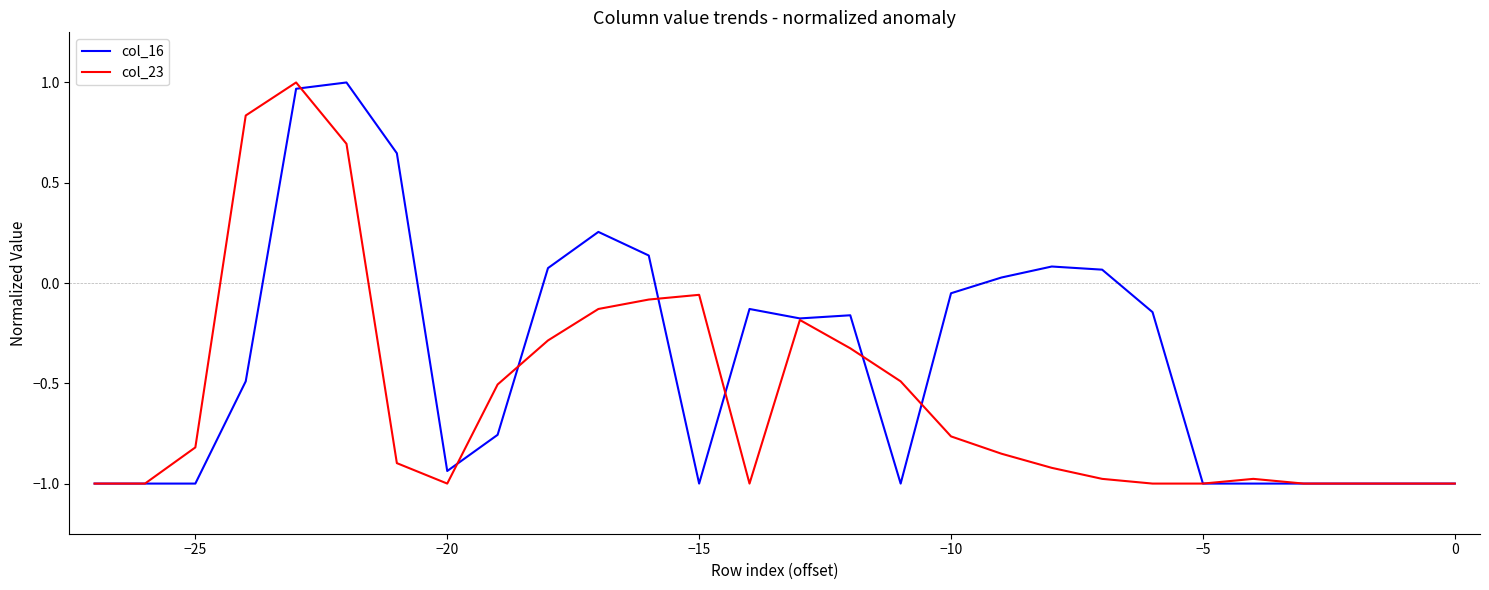

Which series has the largest total across all categories?

col_16